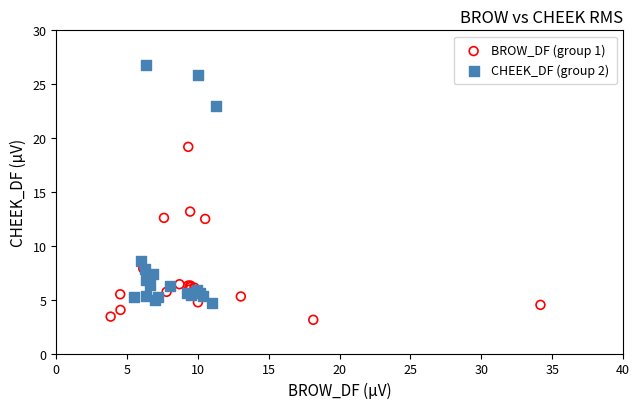

Which series reaches the maximum Y coordinate?

CHEEK_DF (group 2)